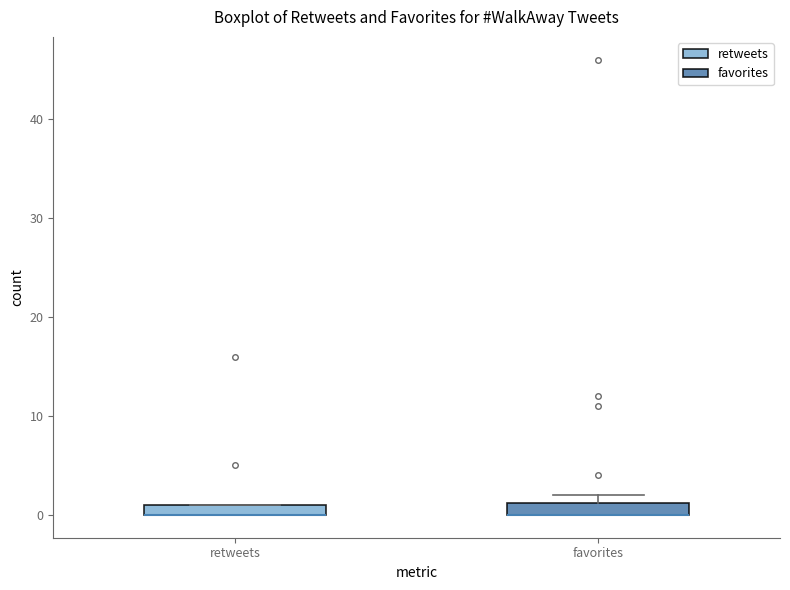

Where is the lower edge of the box for retweets on the y-axis? The values are not printed on the chart, so give them approximately, as read against the axis.

0